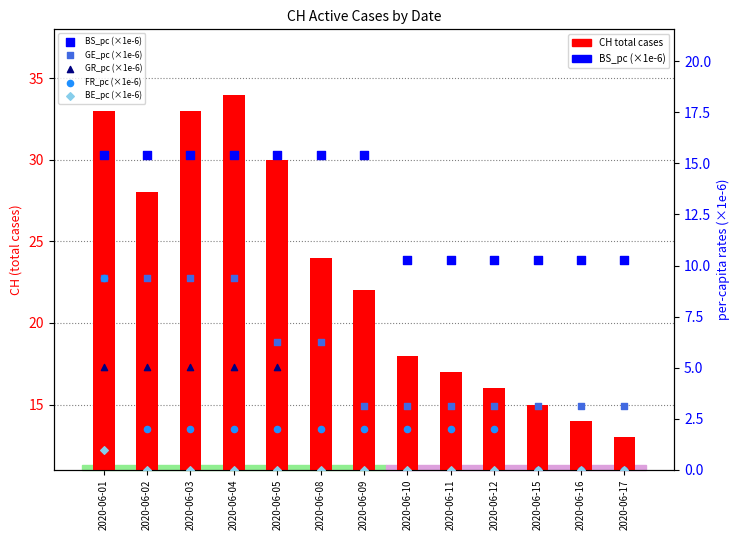

Which series has the largest total across all categories?

CH total cases